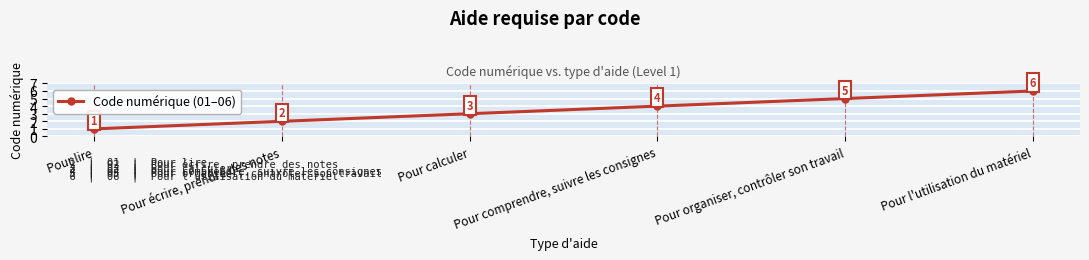

List the labels in order of value, largest first.

Pour l'utilisation du matériel, Pour organiser, contrôler son travail, Pour comprendre, suivre les consignes, Pour calculer, Pour écrire, prendre des notes, Pour lire